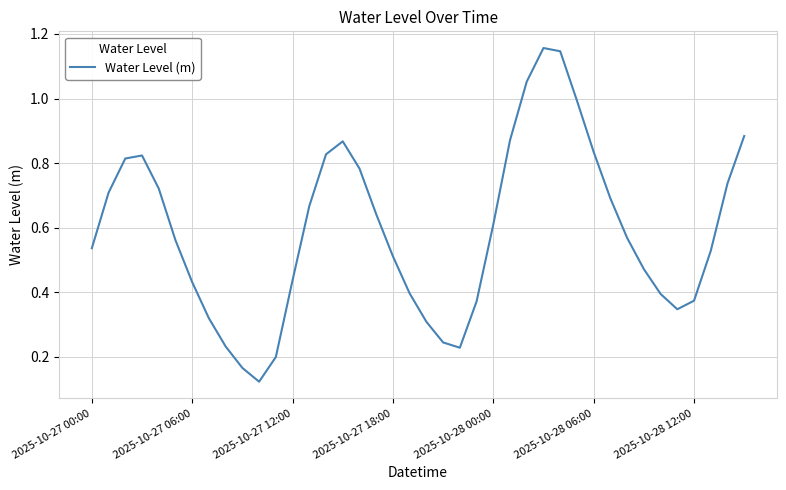

What is the difference between the maximum and minimum values?

1.0